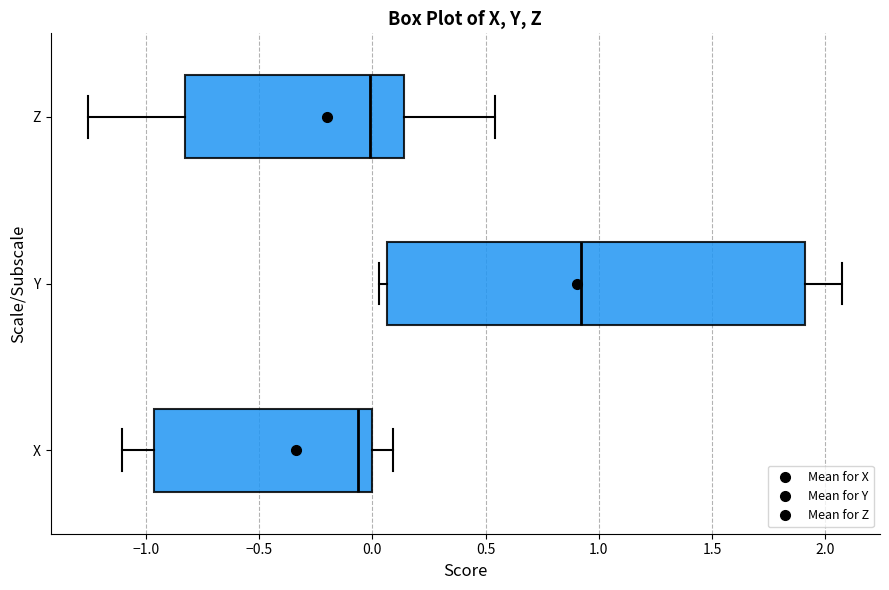

Reading bottom to top, transcribe this box plot: for each box, give where its median line is, the range the box spans, and where its two whiskers end, as read against the x-axis. The values are not printed on the chart, so give them approximately, as read against the axis.

X: median -0.05, box -0.95 to 0.00, whiskers -1.10 to 0.10
Y: median 0.90, box 0.05 to 1.90, whiskers 0.05 (just left of the box's left edge) to 2.05
Z: median 0.00, box -0.85 to 0.15, whiskers -1.25 to 0.55